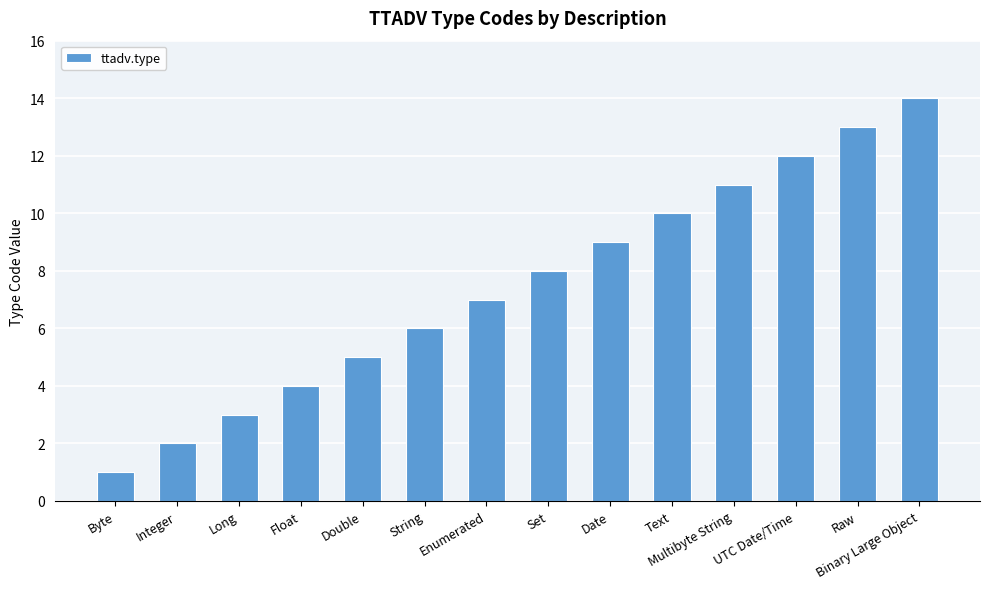

Reading left to right, what are all the values shown in this chart?

Byte=1	Integer=2	Long=3	Float=4	Double=5	String=6	Enumerated=7	Set=8	Date=9	Text=10	Multibyte String=11	UTC Date/Time=12	Raw=13	Binary Large Object=14